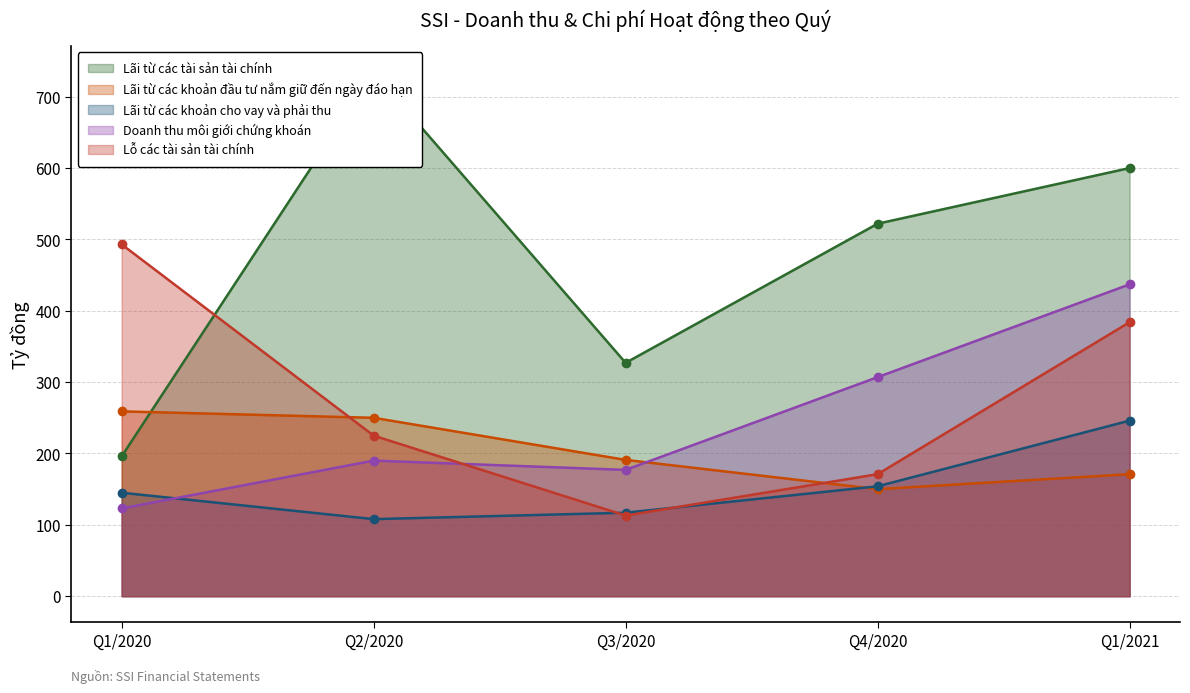

Which series has the largest total across all categories?

Lãi từ các tài sản tài chính